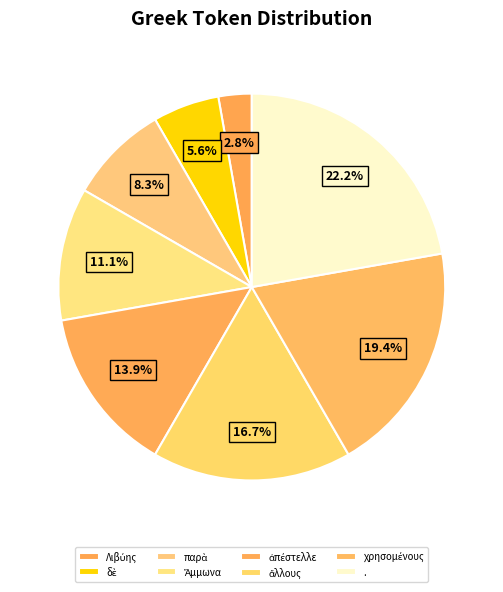

How many slices are in this pie chart?

8